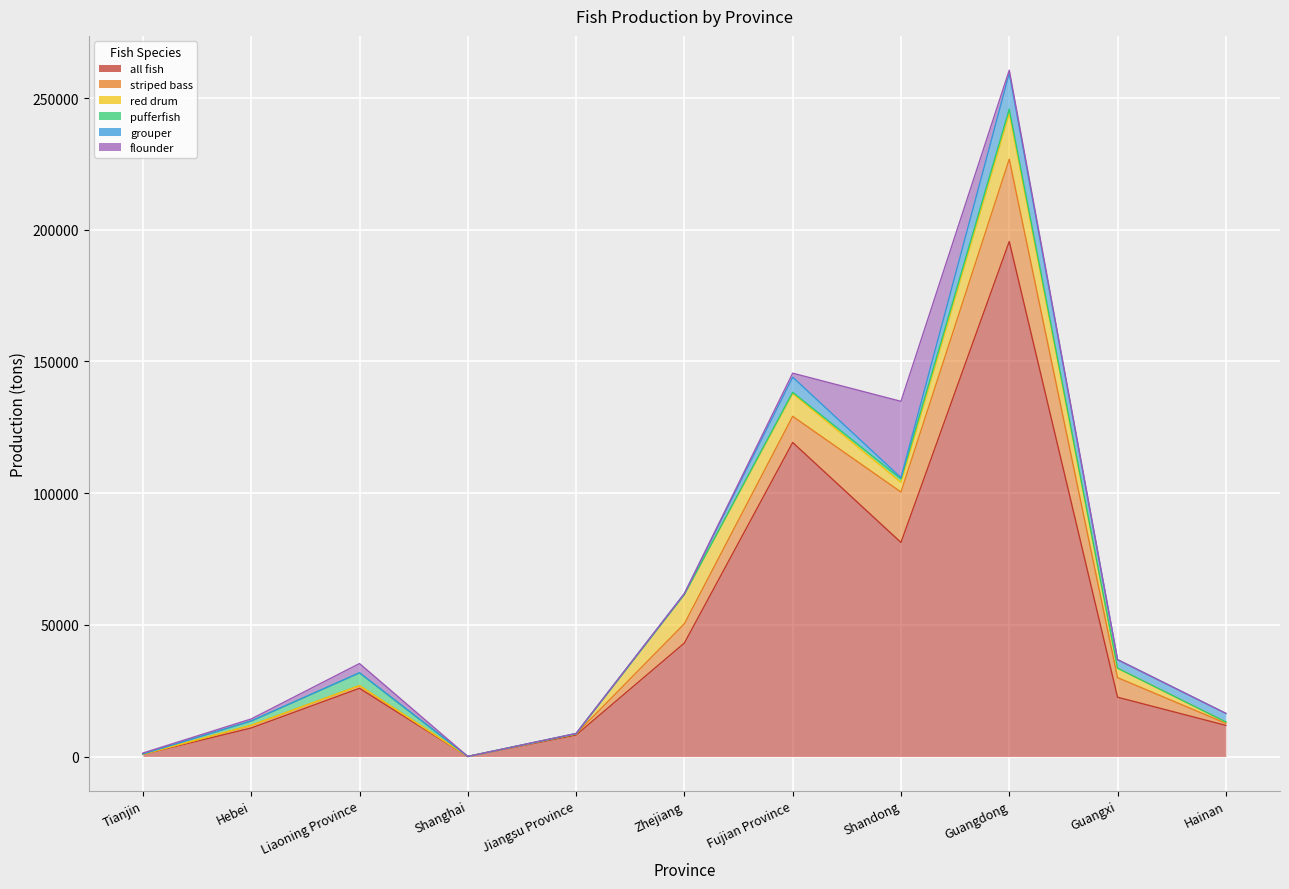

At Hainan, list the series in order from smallest to largest.

flounder, pufferfish, red drum, striped bass, grouper, all fish